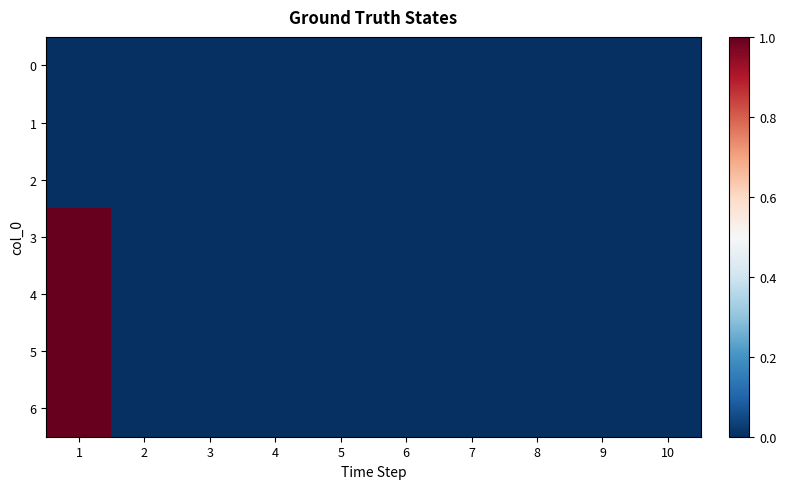

What is the maximum value shown in the chart?

1